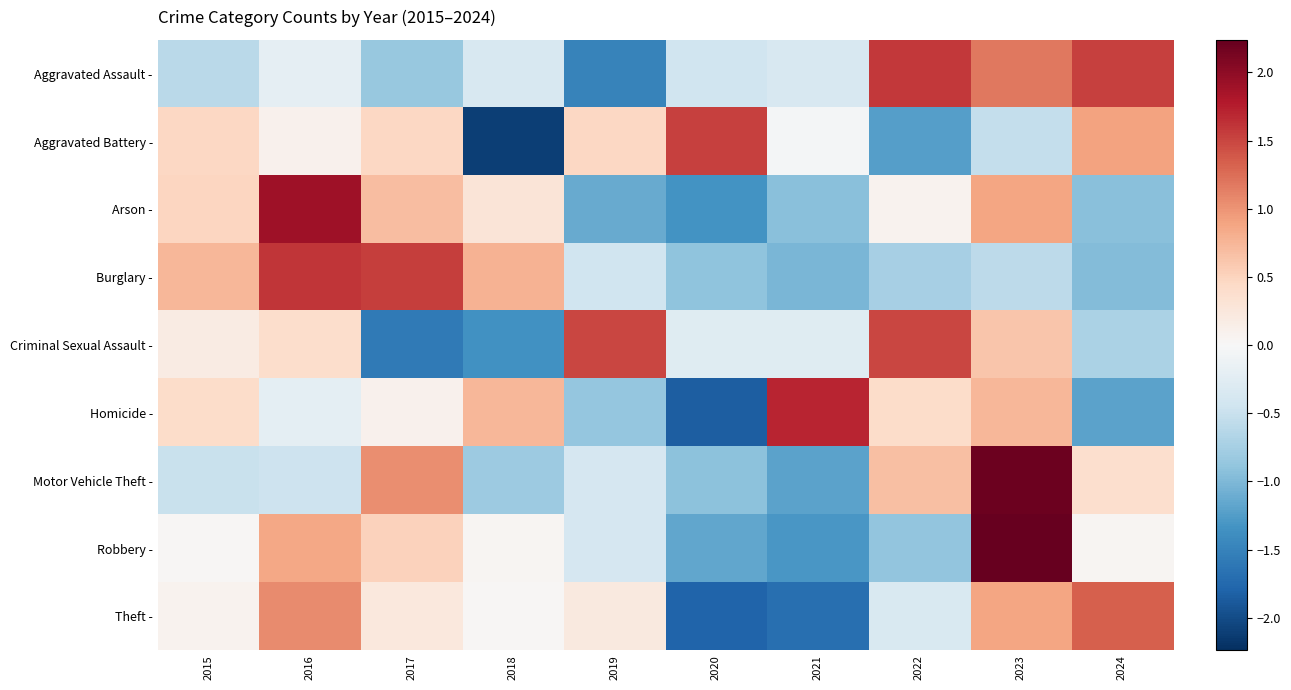

At 2020, list the series in order from largest to smallest.

Aggravated Battery -, Criminal Sexual Assault -, Aggravated Assault -, Burglary -, Motor Vehicle Theft -, Robbery -, Arson -, Theft -, Homicide -